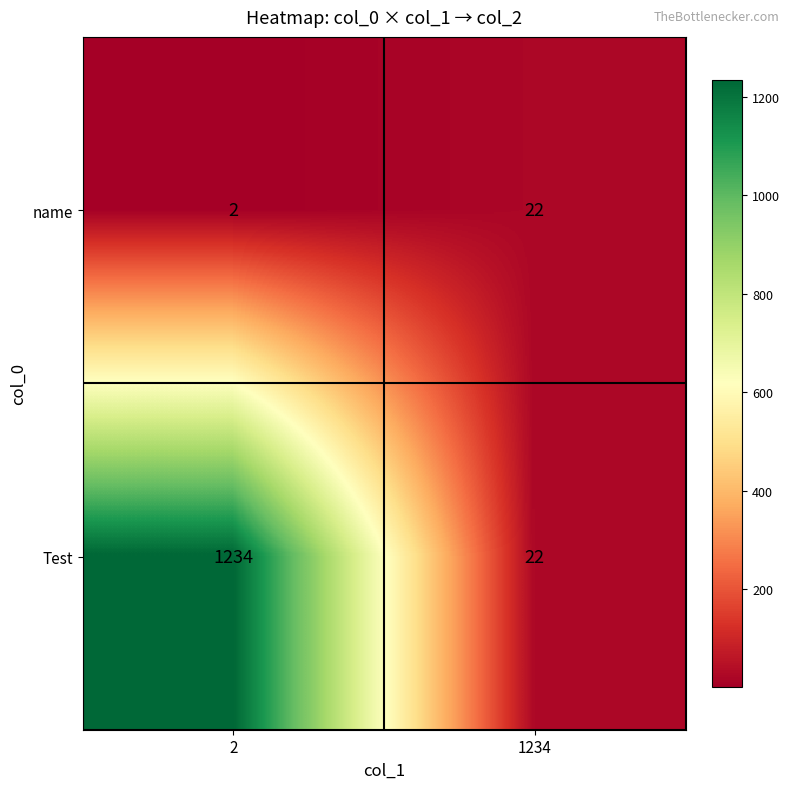

Which series changed the most between 2 and 1234?

Test